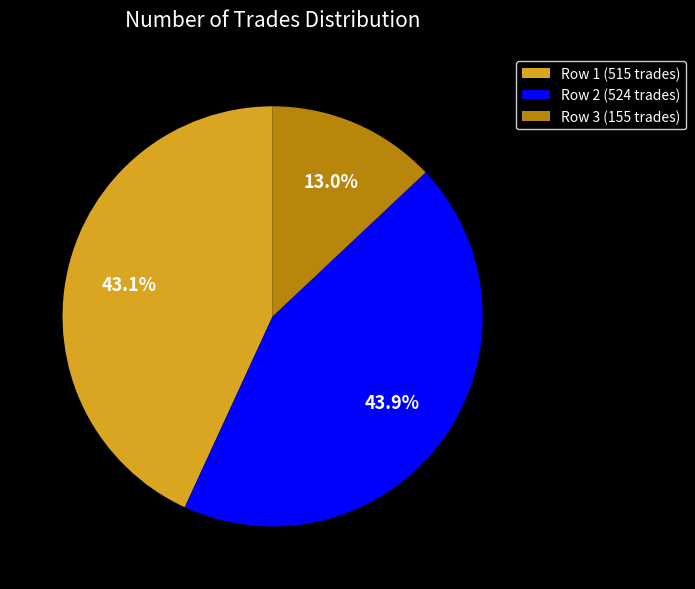

Count the number of slices in the pie.

3